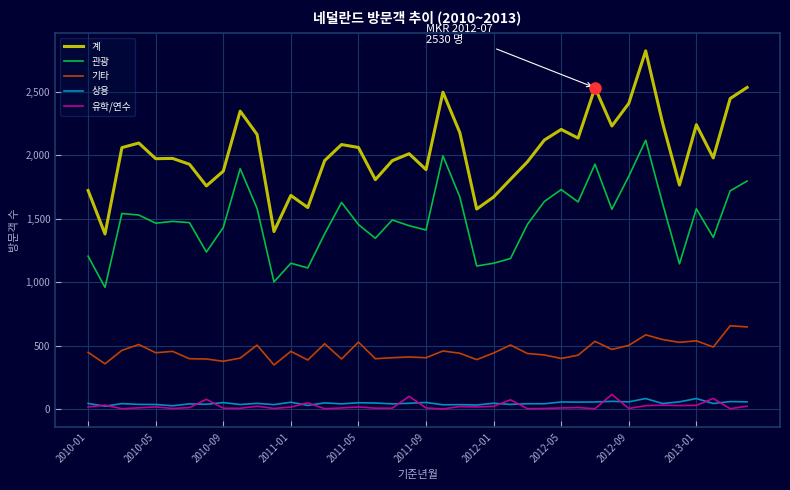

Is this an area chart (filled region under the line)?

No